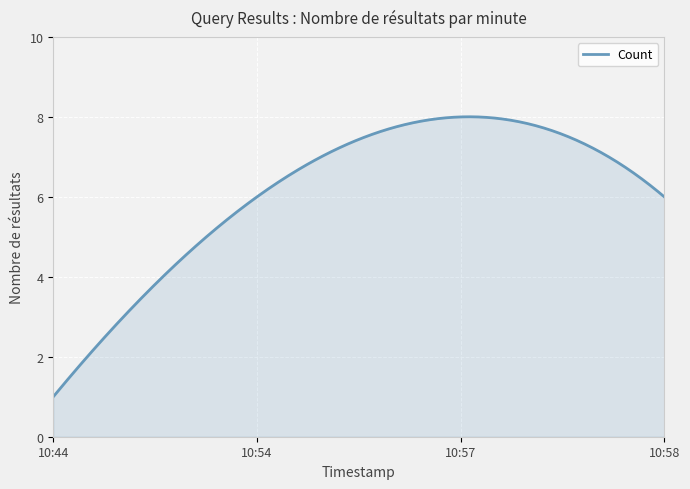

What is the greatest value displayed?

8.0